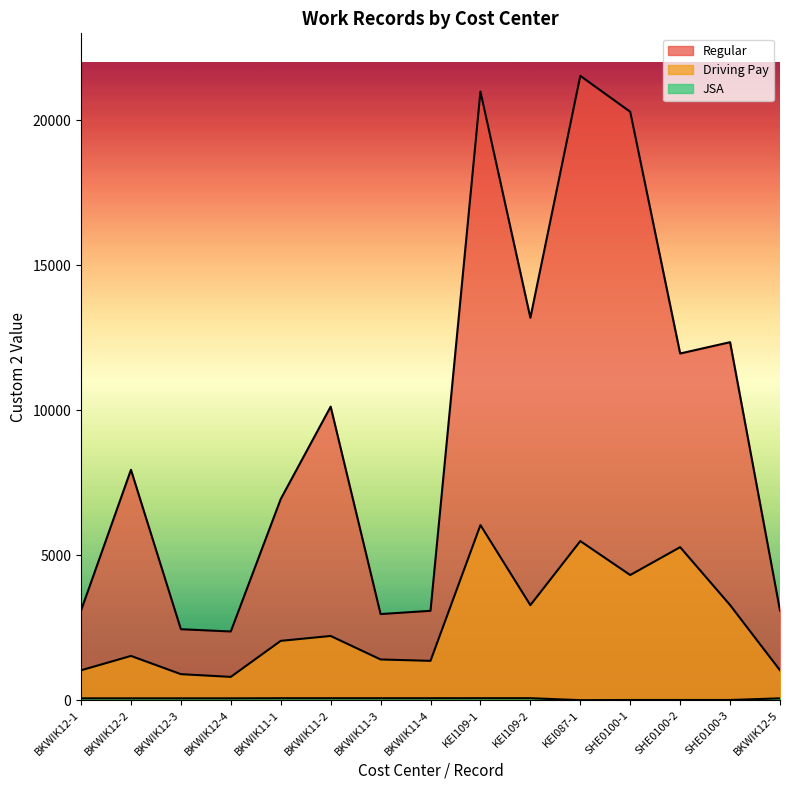

True or false: JSA and Regular cross at least once.

False